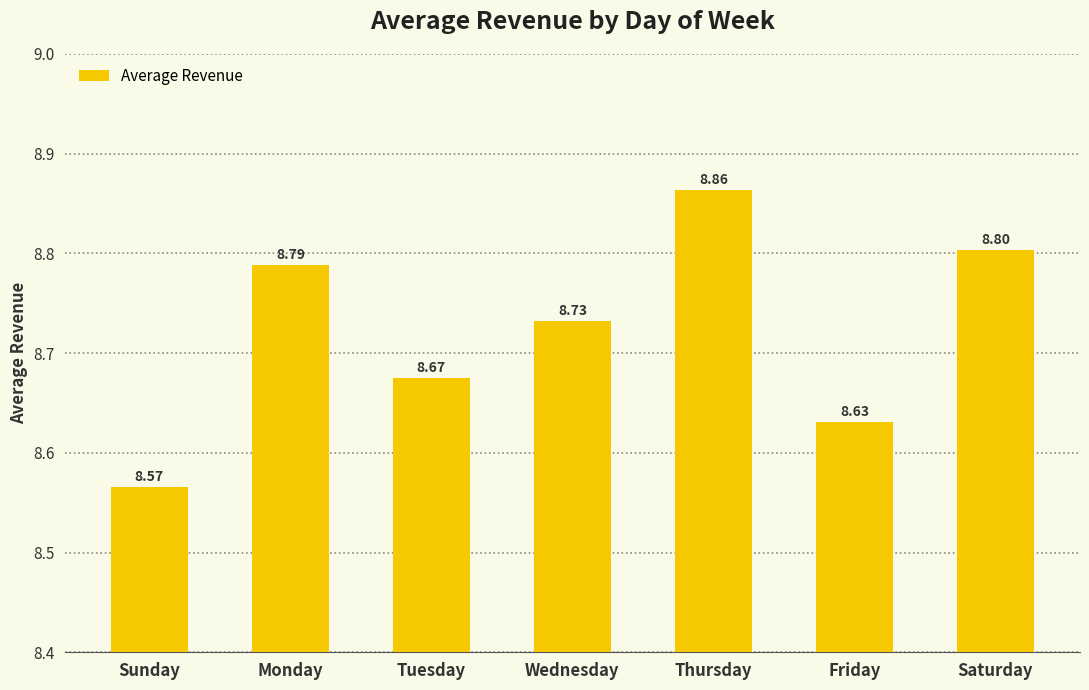

What is the change in value from Sunday to Saturday?

+0.2